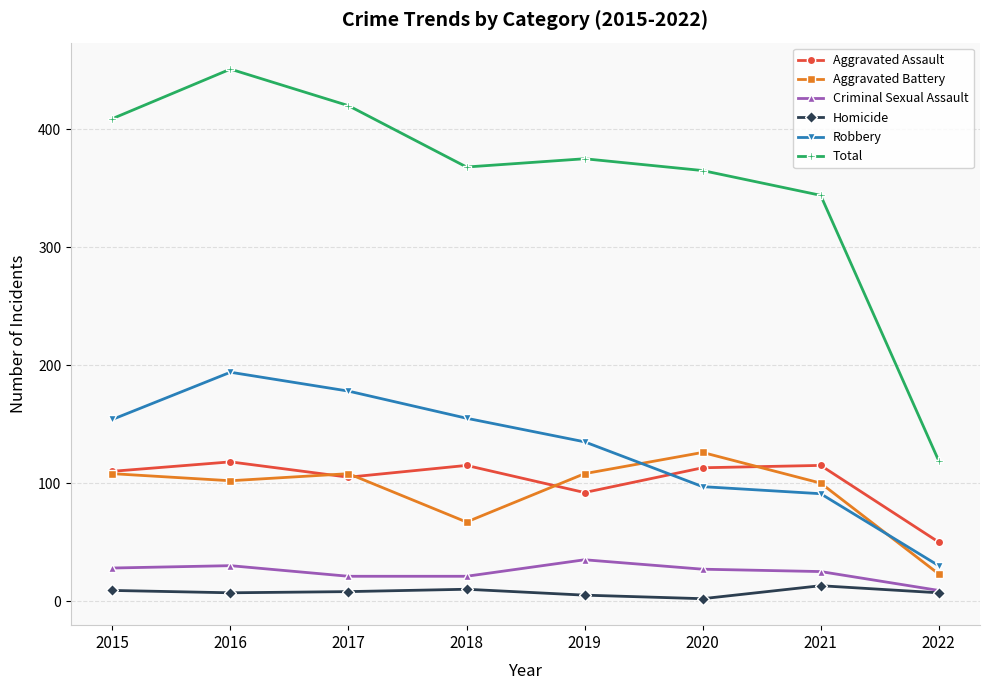

Which series has the widest spread of values?

Total